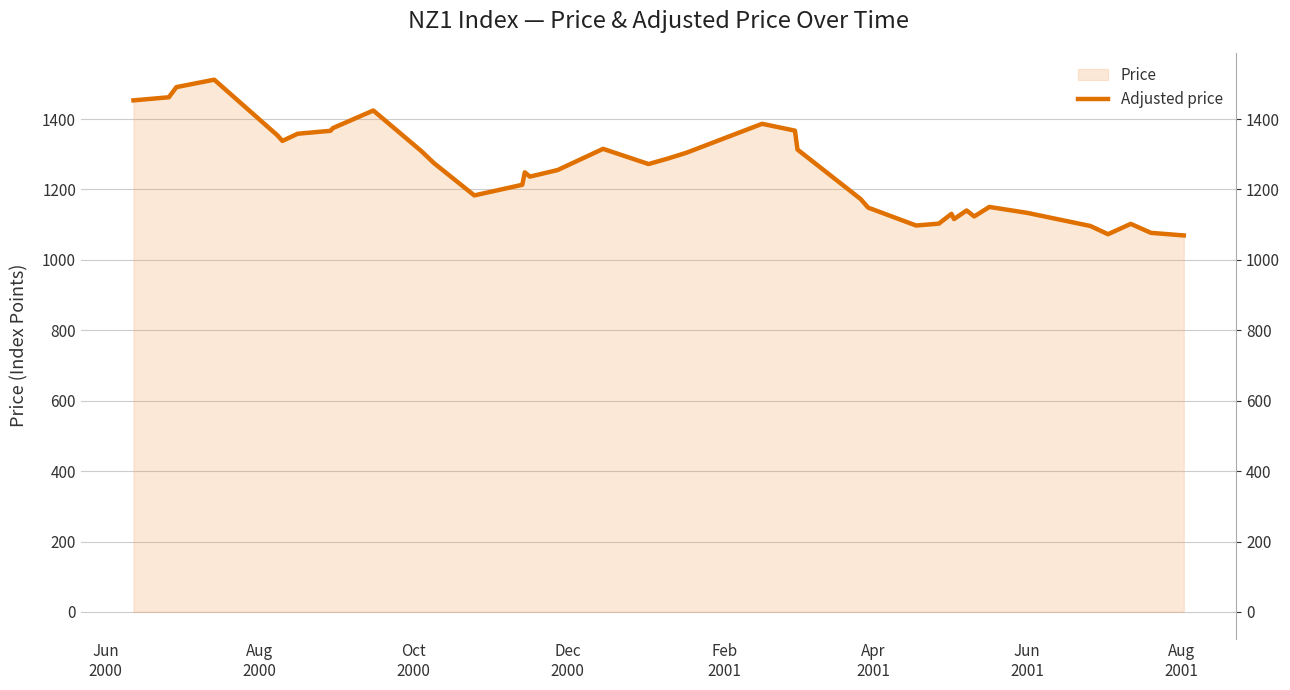

Count the number of values greater than 1255.

20